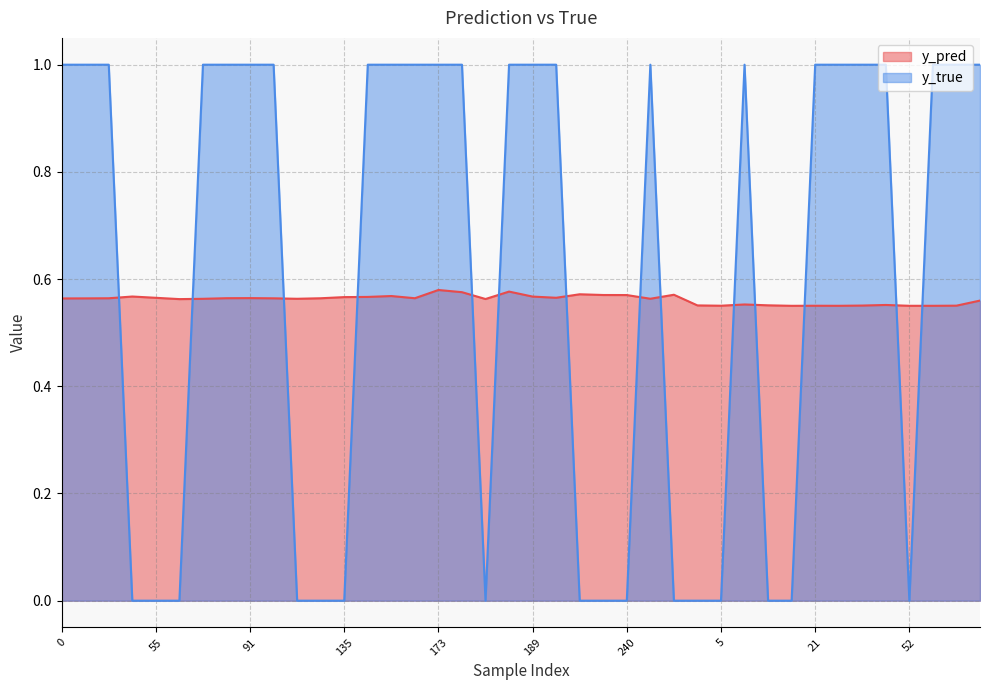

Rank the series by their maximum value, from highest to lowest.

y_true, y_pred